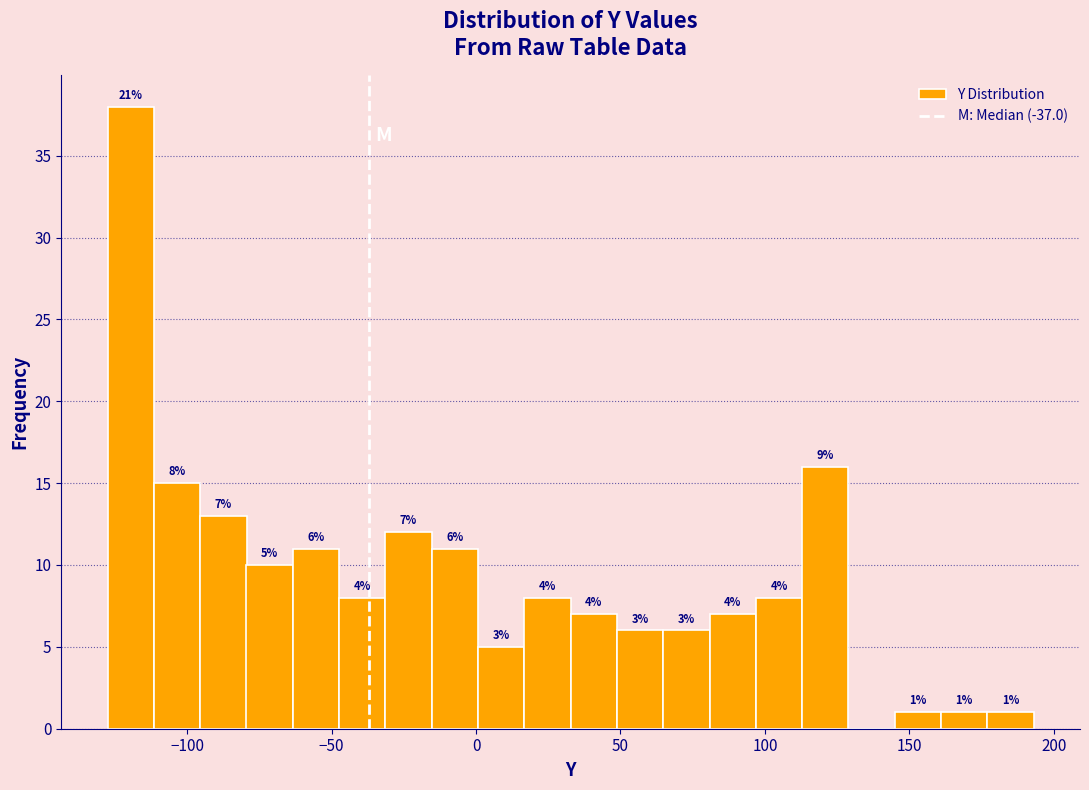

Around what value on the x-axis is the tallest bar? Give the approximate position of its centre, as read against the axis.

-120